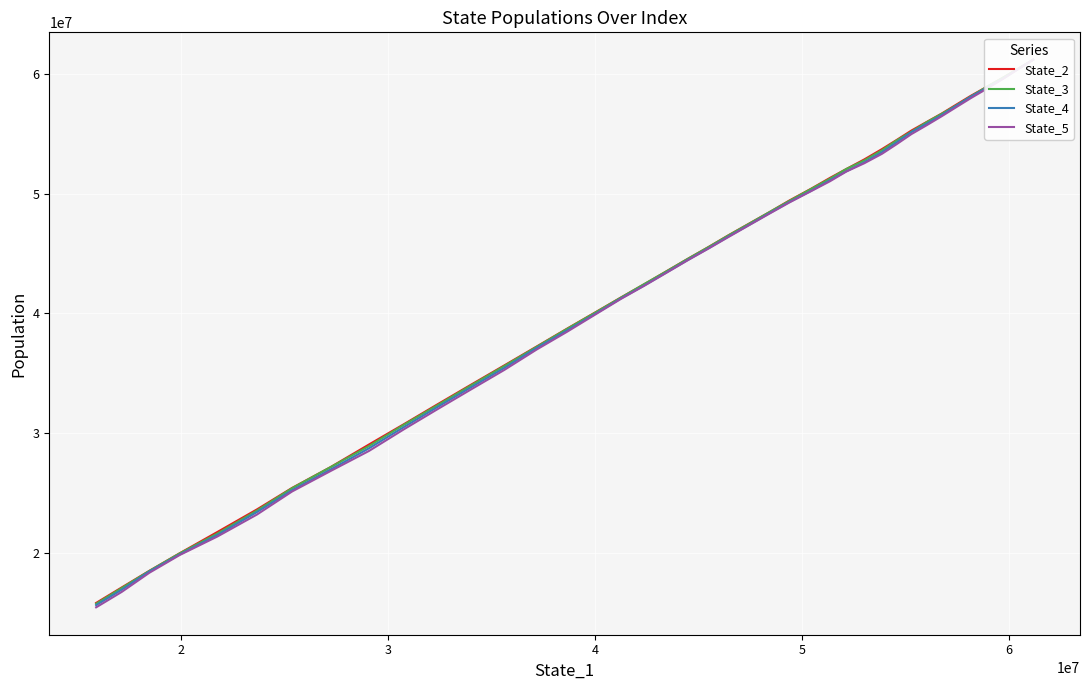

Is this an area chart (filled region under the line)?

No